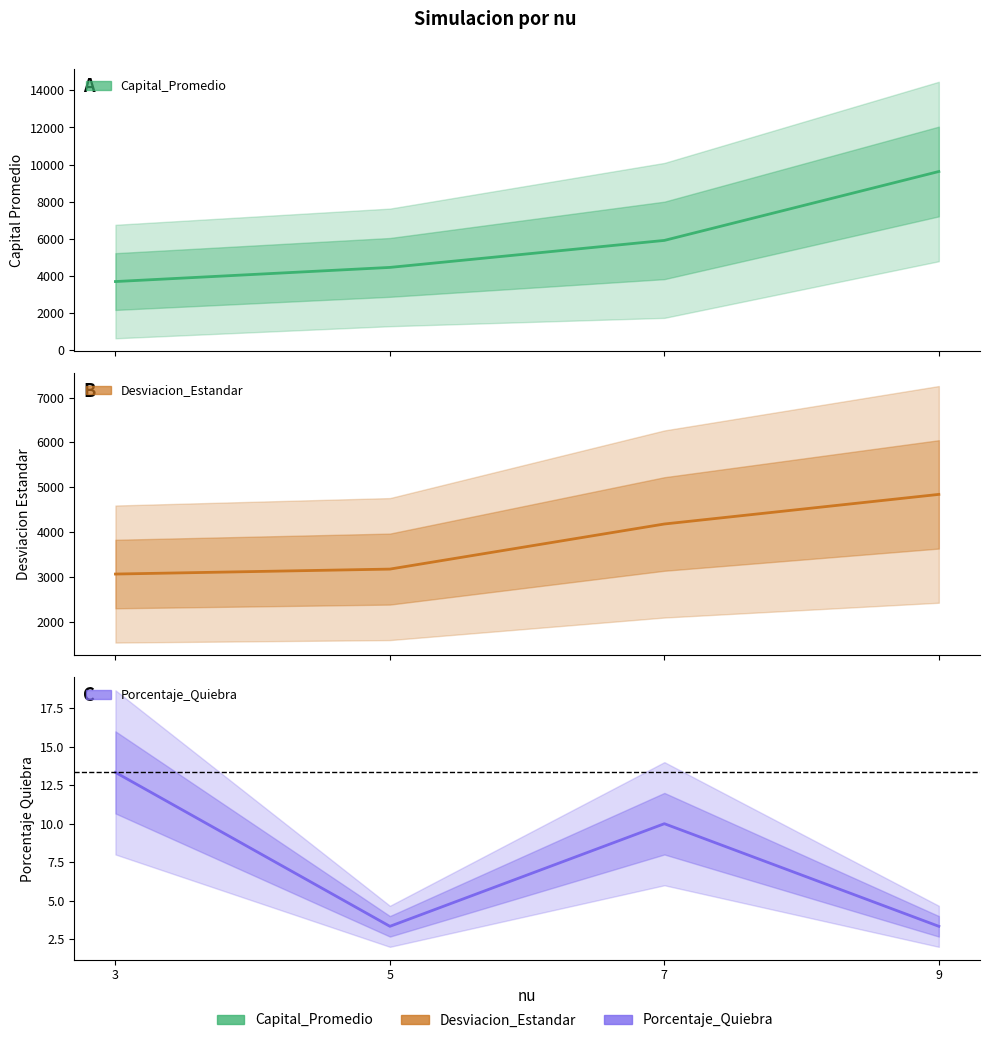

Is it true that Desviacion_Estandar equals 5859.2 at 7?

False